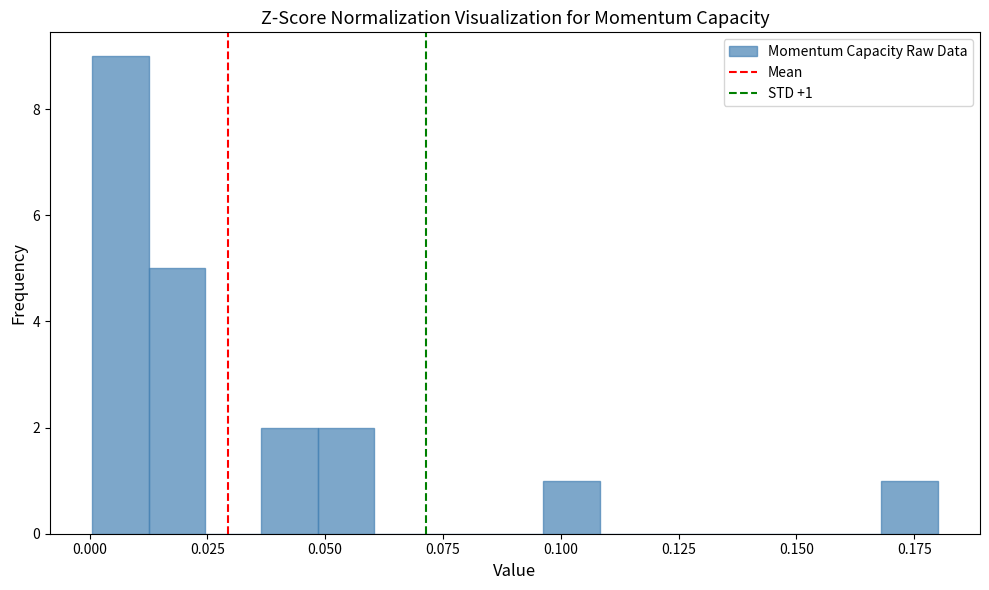

Around what value on the x-axis is the tallest bar? Give the approximate position of its centre, as read against the axis.

0.005